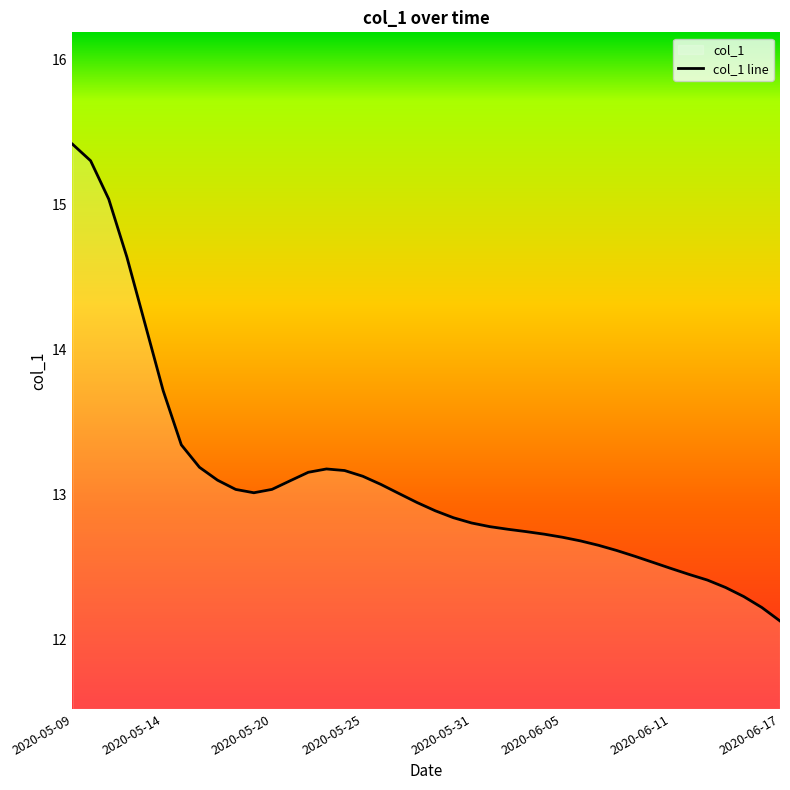

Reading right to left, what are all the values shown in this chart?

12.1	12.2	12.3	12.4	12.4	12.4	12.5	12.5	12.6	12.6	12.7	12.7	12.7	12.7	12.7	12.8	12.8	12.8	12.8	12.9	12.9	13.0	13.1	13.1	13.2	13.2	13.2	13.1	13.0	13.0	13.0	13.1	13.2	13.3	13.7	14.2	14.6	15.0	15.3	15.4